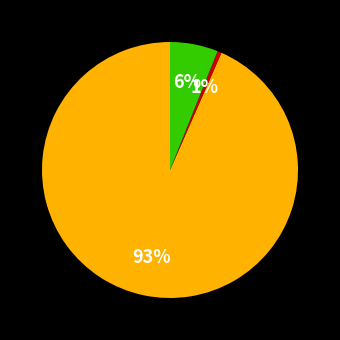

To the nearest percent, what is the average slice percentage?

33%